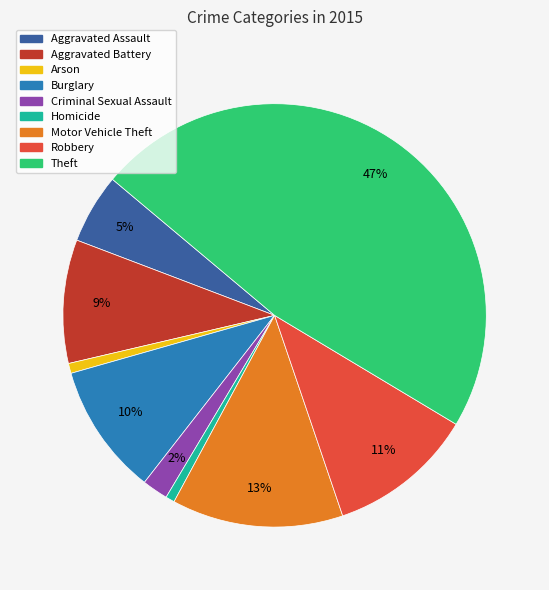

Is it true that Theft is 58% of the pie?

False